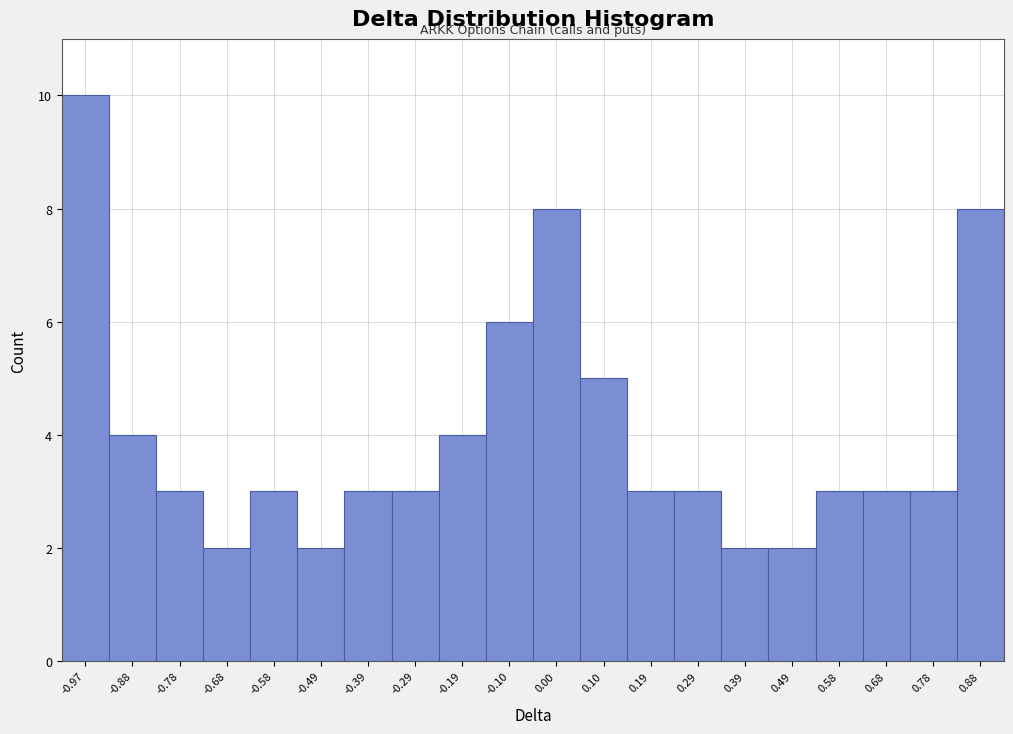

Reading right to left, extract all data points from this chart.

8	3	3	3	2	2	3	3	5	8	6	4	3	3	2	3	2	3	4	10